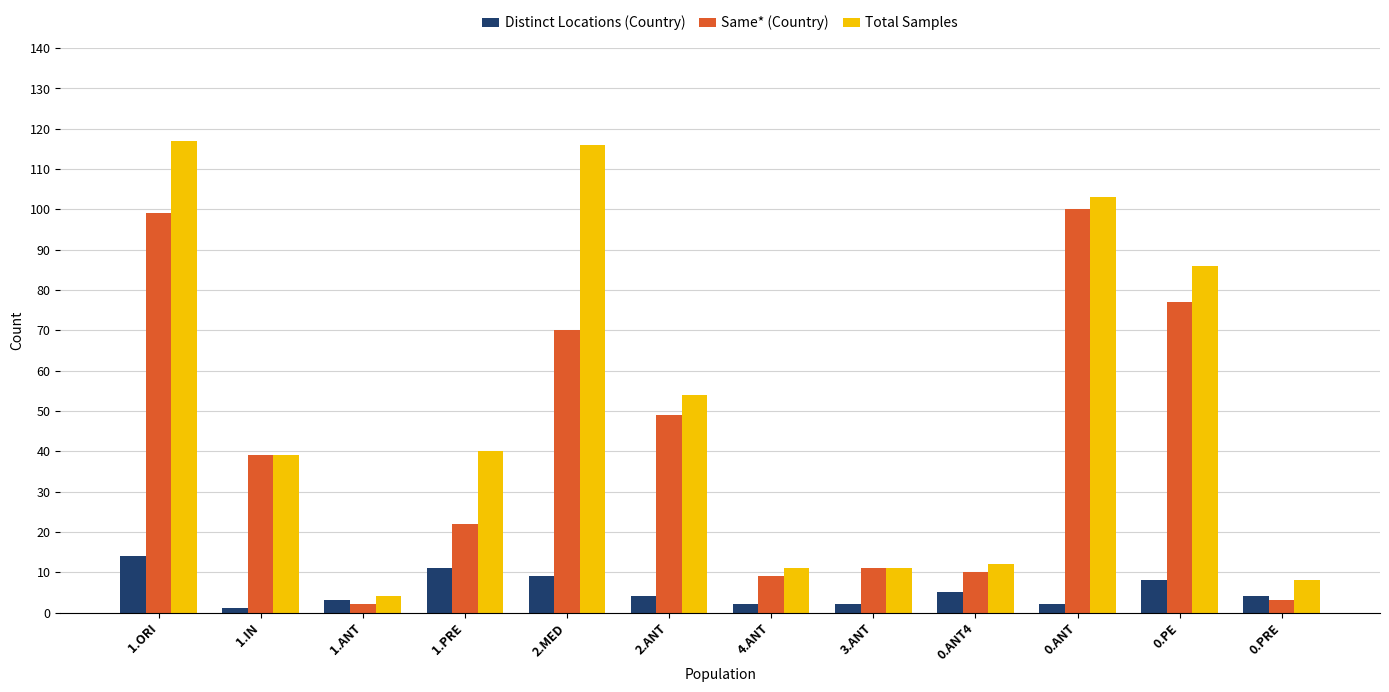

Which category has the lowest value in the Total Samples series?

1.ANT